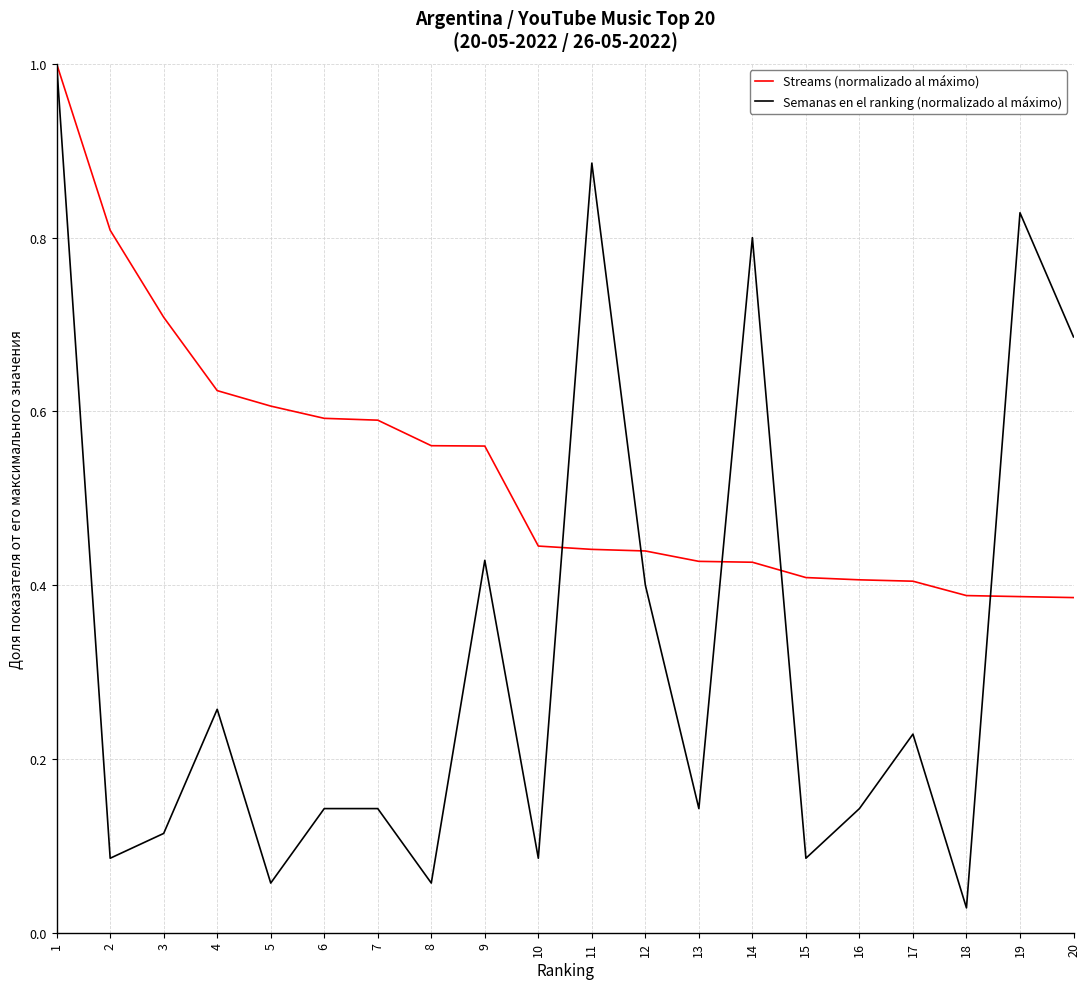

How many lines are shown in the chart?

2